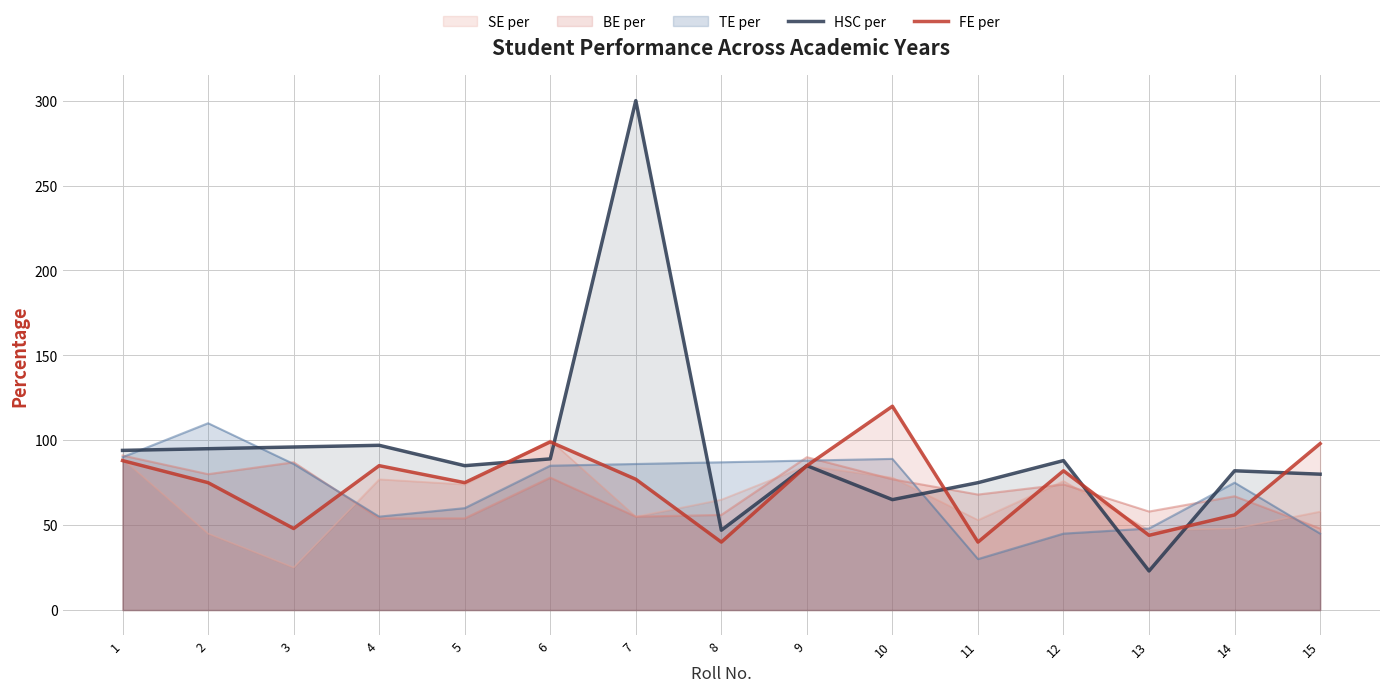

How many times do FE per and HSC per cross each other?

6